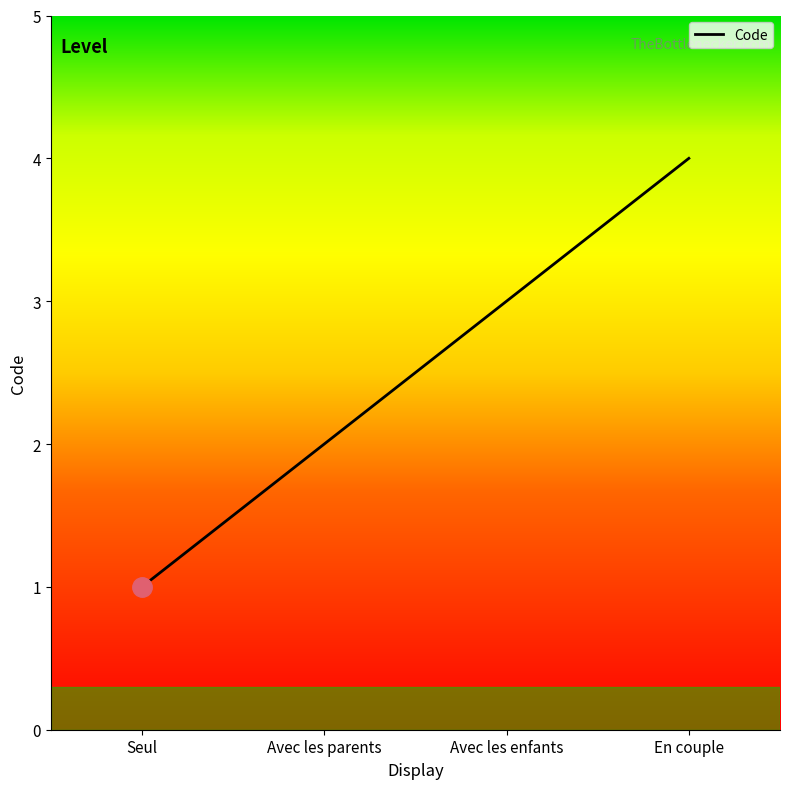

Is it true that the value at Avec les enfants is 4?

False